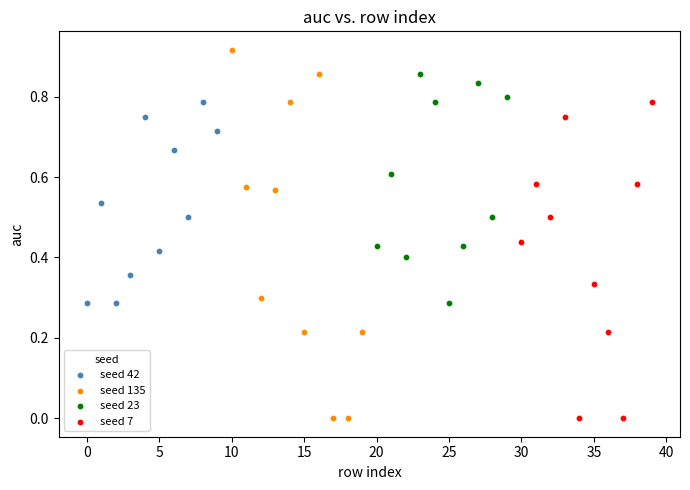

Which series reaches the maximum Y coordinate?

seed 135